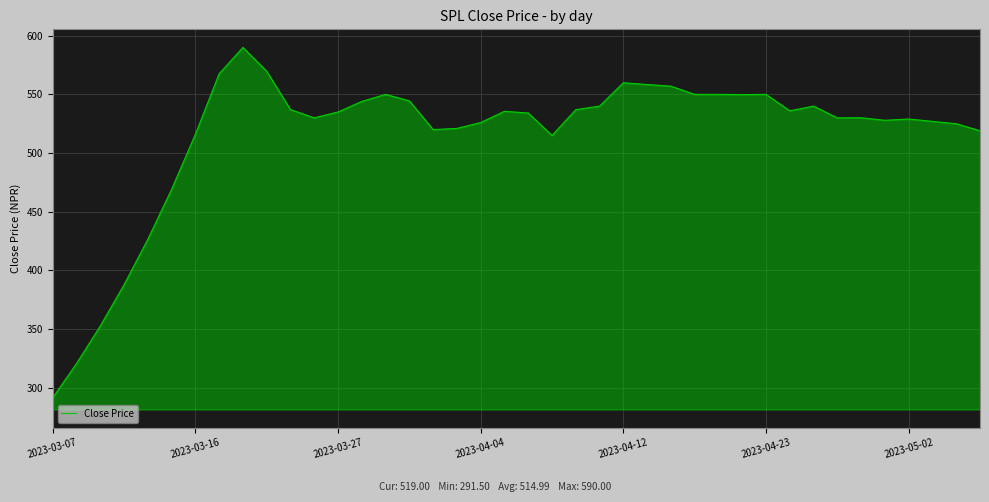

What is the smallest value displayed?

291.5